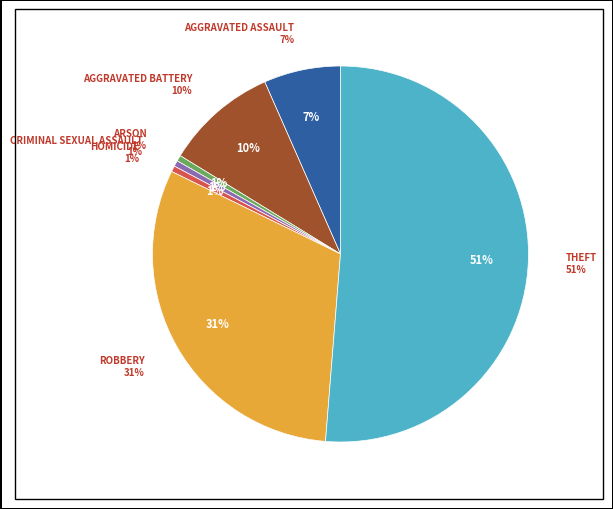

Is it true that Theft is 51% of the pie?

True